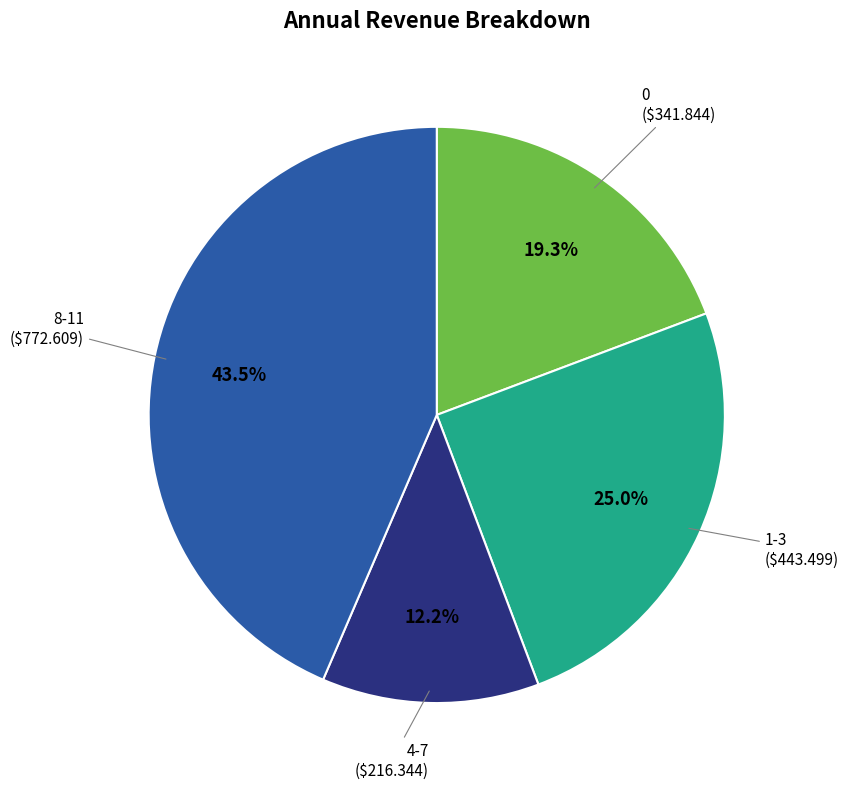

How many slices are in this pie chart?

4